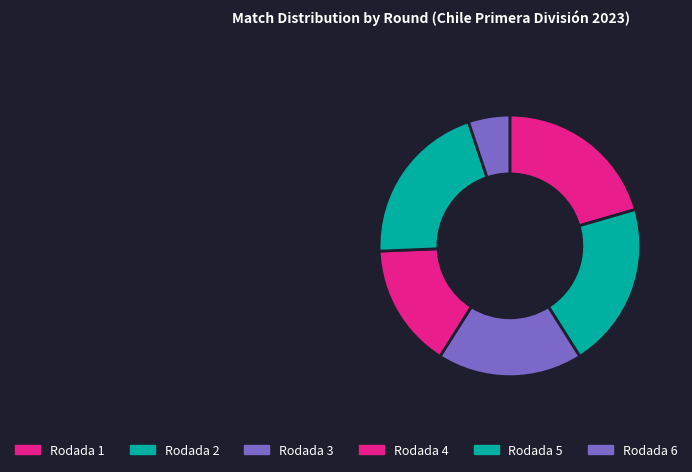

Which slice is the smallest?

Rodada 6